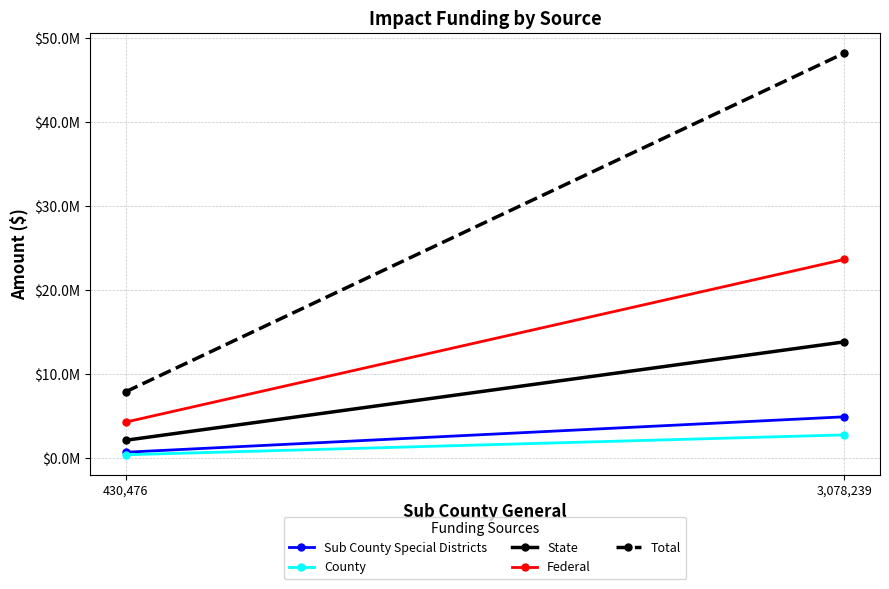

List the series in order of their peak value, lowest first.

County, Sub County Special Districts, State, Federal, Total